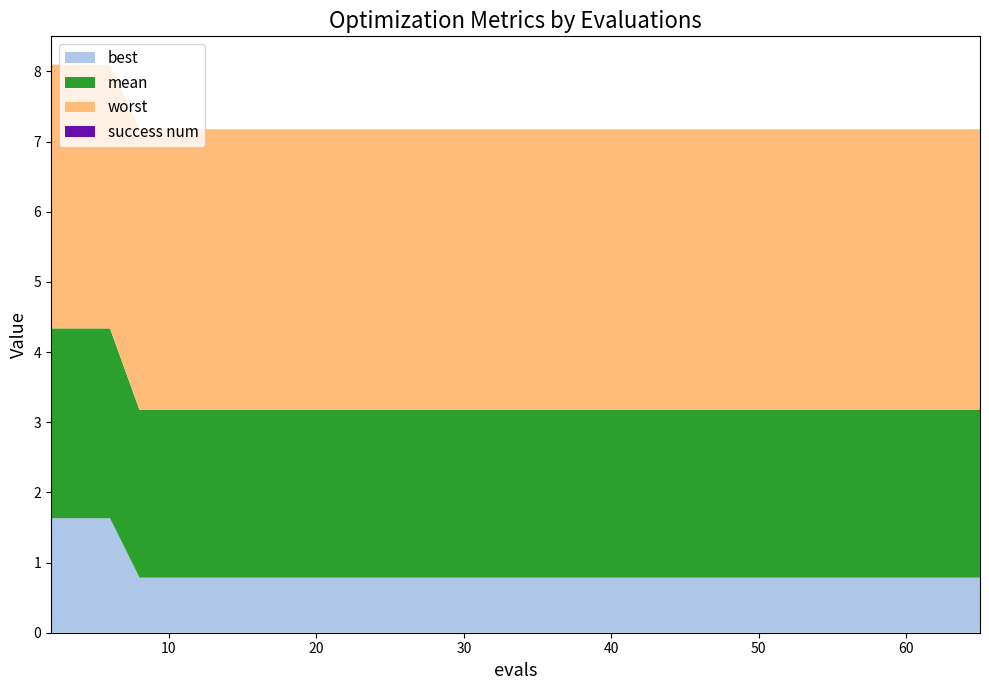

Reading left to right, list all the values displayed in this chart.

mean: 2.7	2.7	2.7	2.4	2.4	2.4	2.4	2.4	2.4	2.4	2.4	2.4	2.4	2.4	2.4	2.4	2.4	2.4	2.4	2.4
best: 1.6	1.6	1.6	0.8	0.8	0.8	0.8	0.8	0.8	0.8	0.8	0.8	0.8	0.8	0.8	0.8	0.8	0.8	0.8	0.8
worst: 3.8	3.8	3.8	4.0	4.0	4.0	4.0	4.0	4.0	4.0	4.0	4.0	4.0	4.0	4.0	4.0	4.0	4.0	4.0	4.0
success num: 0.0	0.0	0.0	0.0	0.0	0.0	0.0	0.0	0.0	0.0	0.0	0.0	0.0	0.0	0.0	0.0	0.0	0.0	0.0	0.0